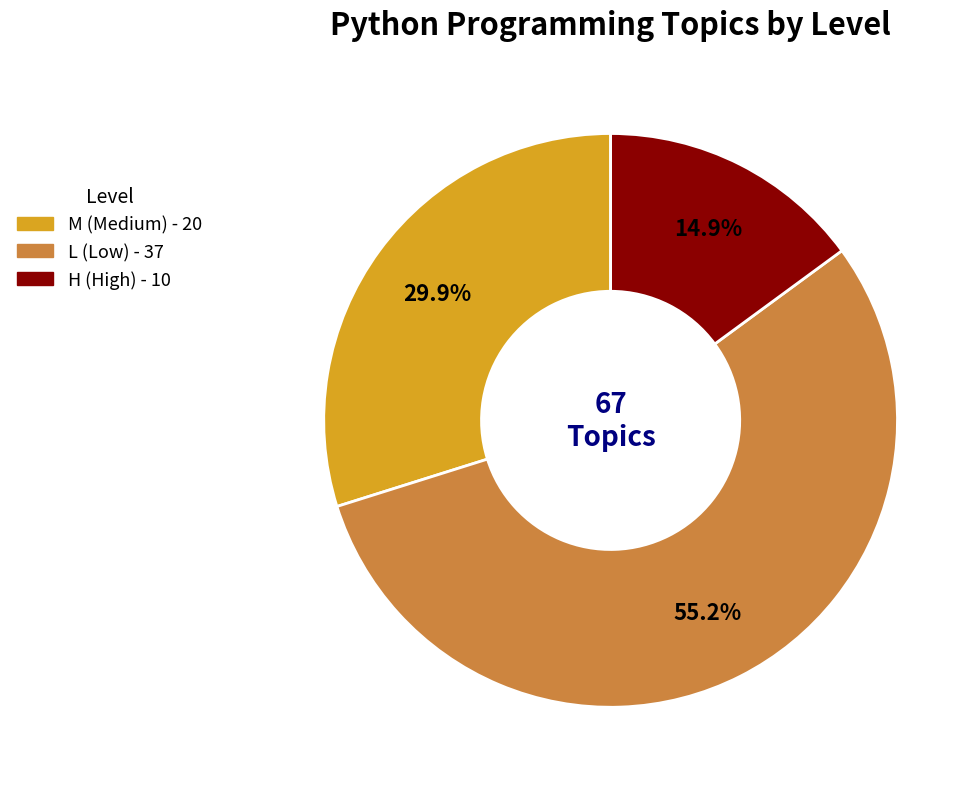

Is it true that L is 42% of the pie?

False